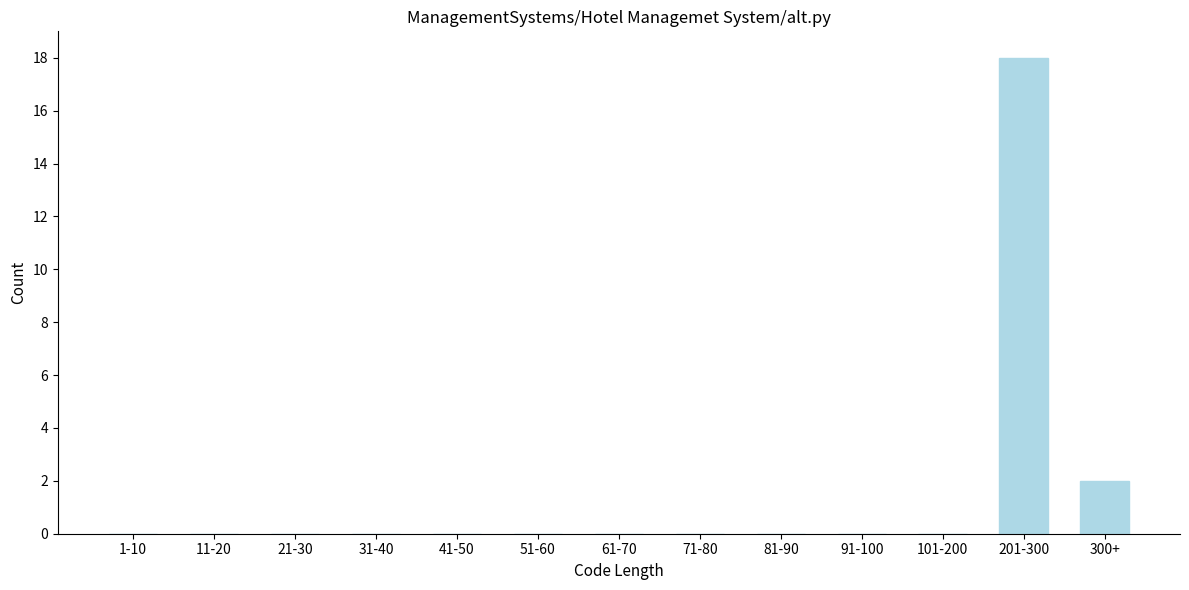

Reading right to left, transcribe all the data shown in this chart.

300+=2	201-300=18	101-200=0	91-100=0	81-90=0	71-80=0	61-70=0	51-60=0	41-50=0	31-40=0	21-30=0	11-20=0	1-10=0